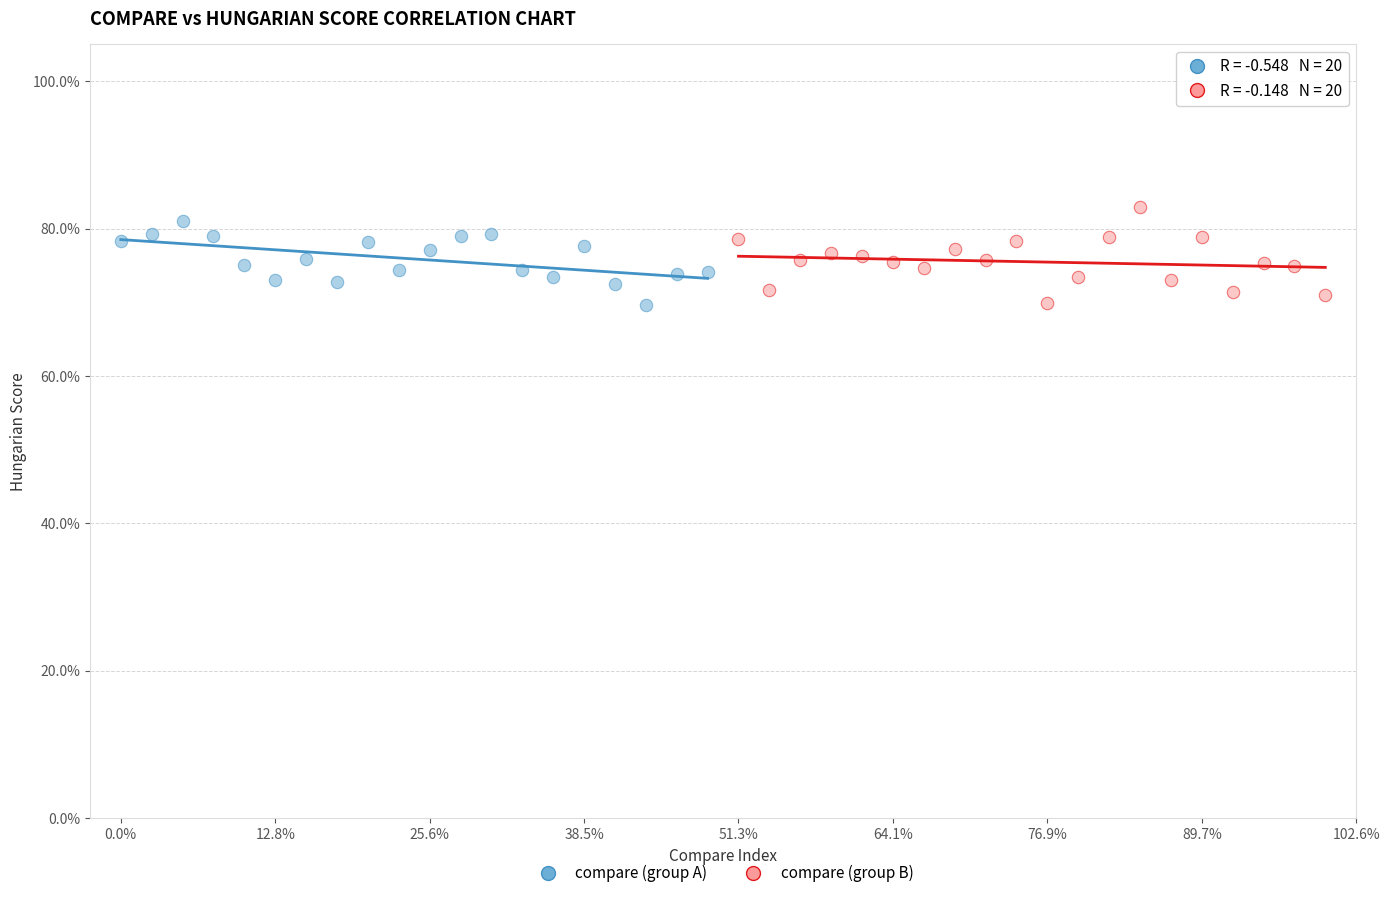

What are all the series names shown in the legend?

compare (group A), compare (group B)